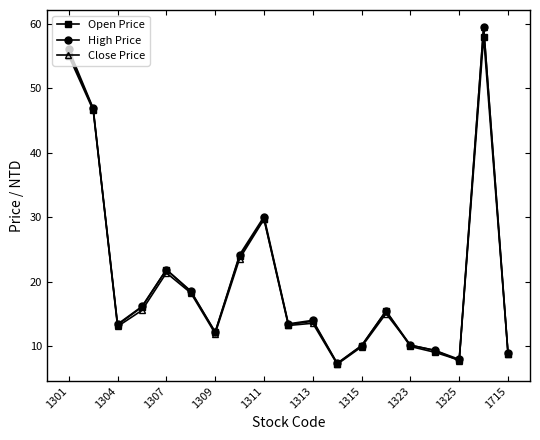

What is the value of the Open Price point at the 11th from the left?

13.9